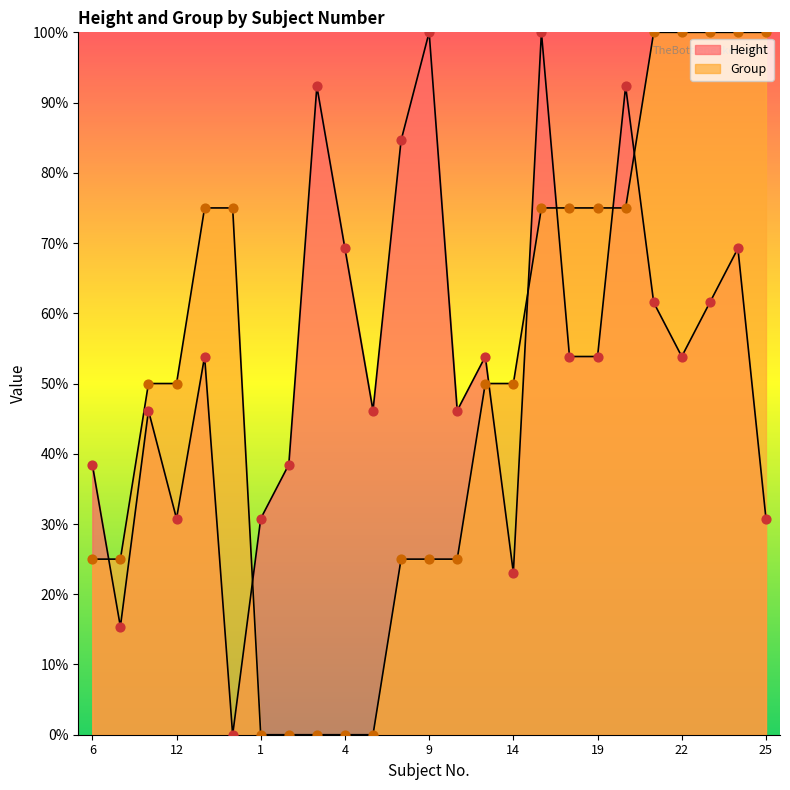

At how many categories does at least one series exceed 93?

7